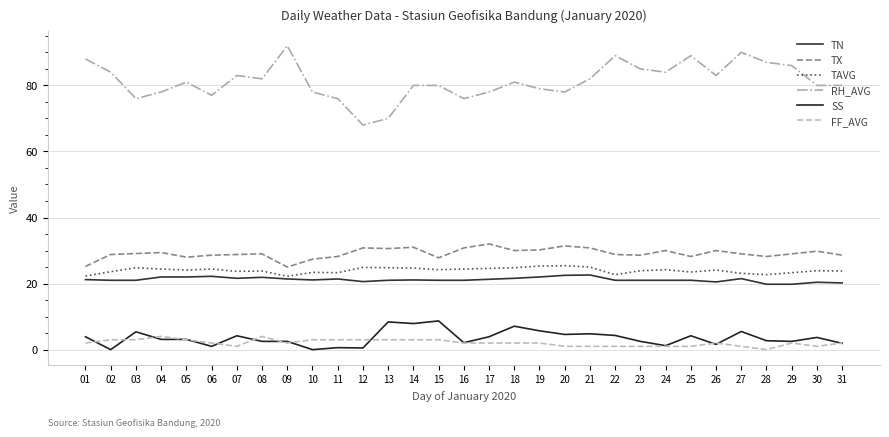

The TN series shows 9.1 at 23. True or false?

False